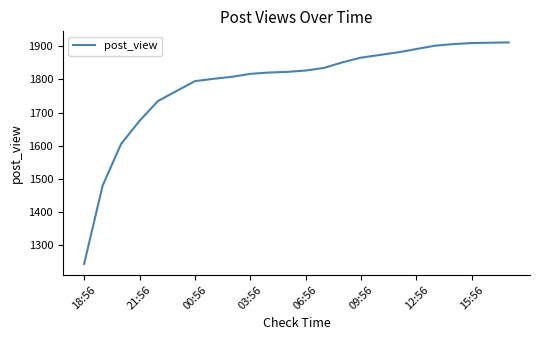

What is the minimum value shown in the chart?

1243